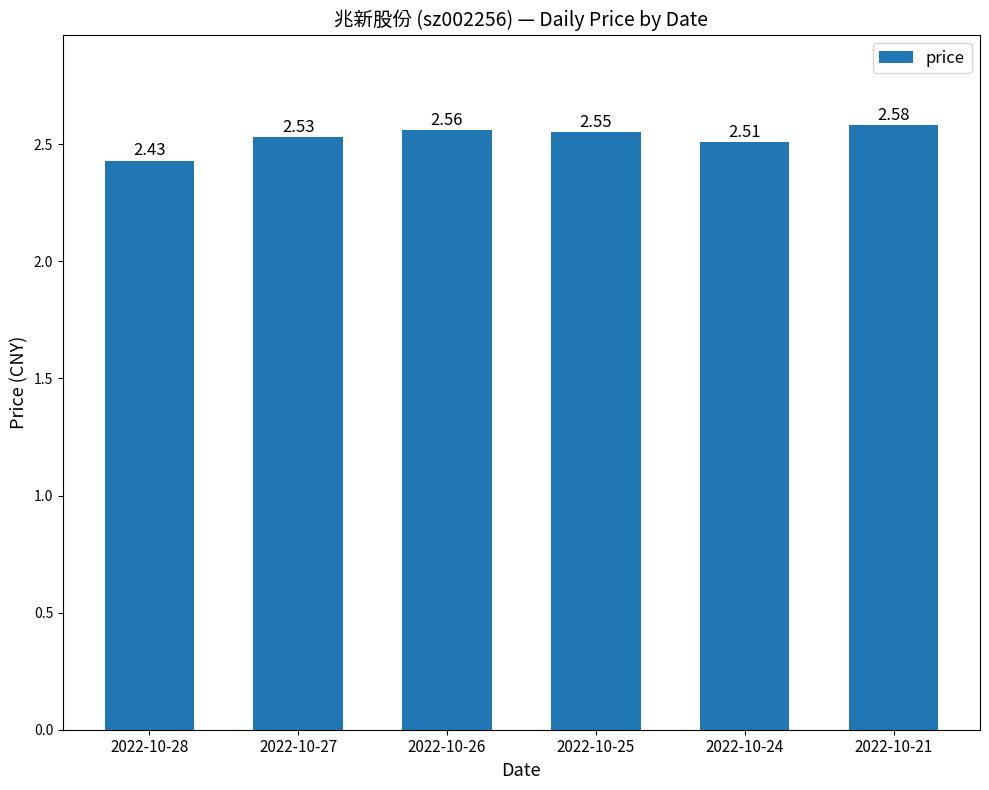

What is the sum of all values?

15.2